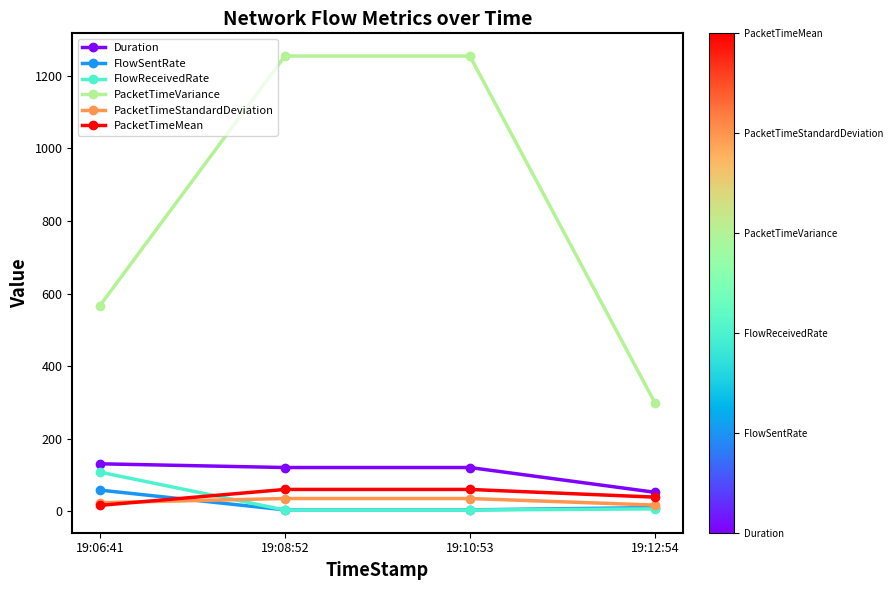

Between which two adjacent categories do PacketTimeStandardDeviation and PacketTimeMean first intersect?

19:06:41 and 19:08:52